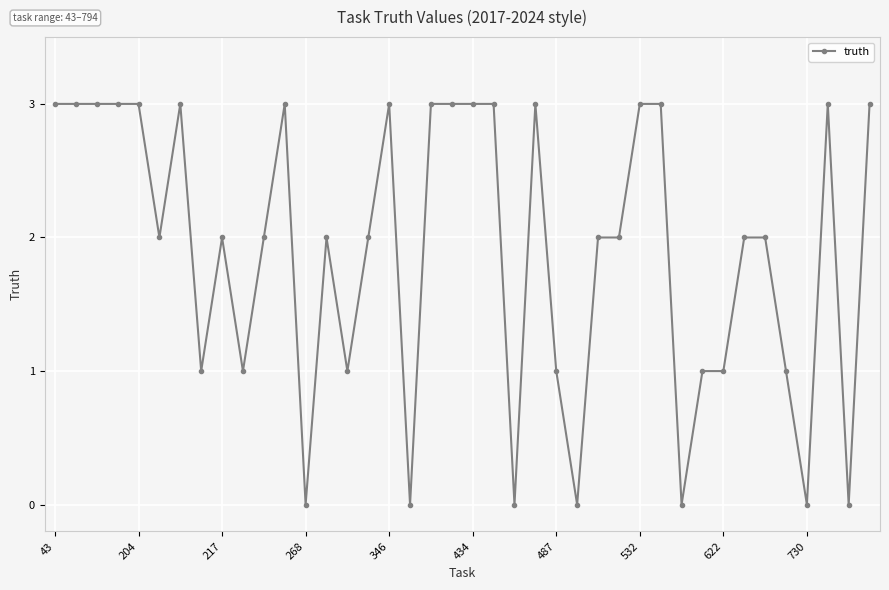

What is the average value?

2